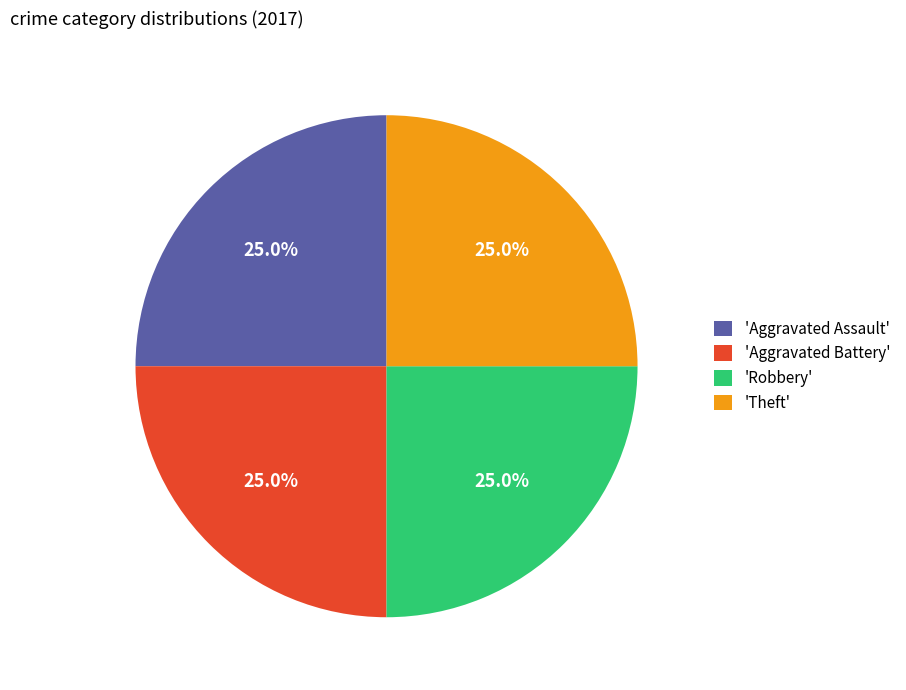

What percentage is NOT represented by 'Aggravated Battery'?

75.0%